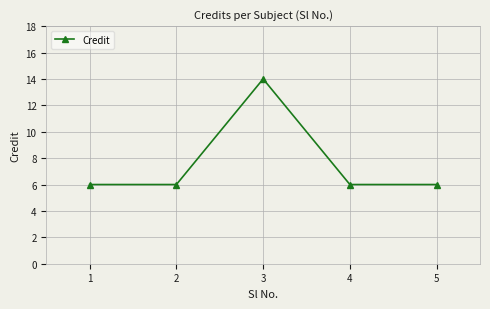

True or false: the data has more than 2 interior local peaks.

False